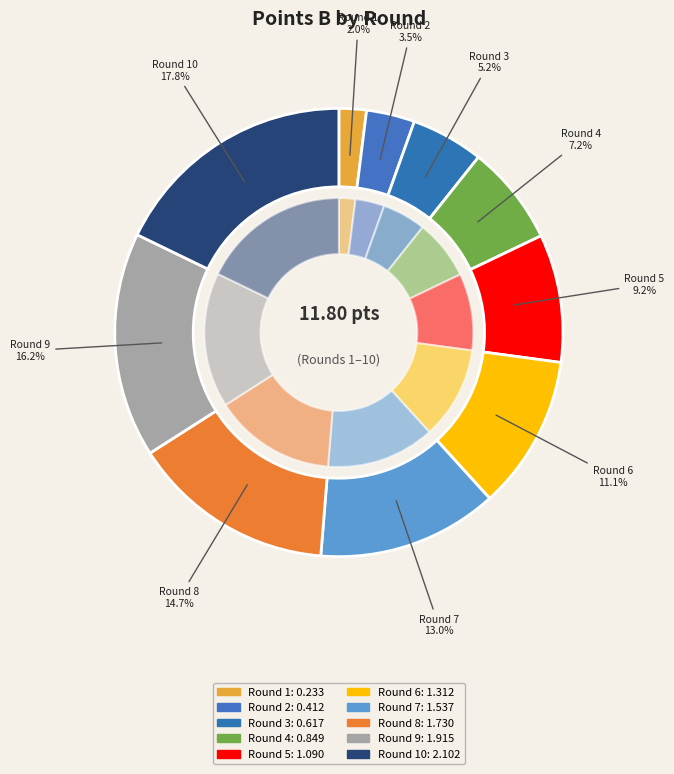

Does Round 7 represent more than half of the total?

No